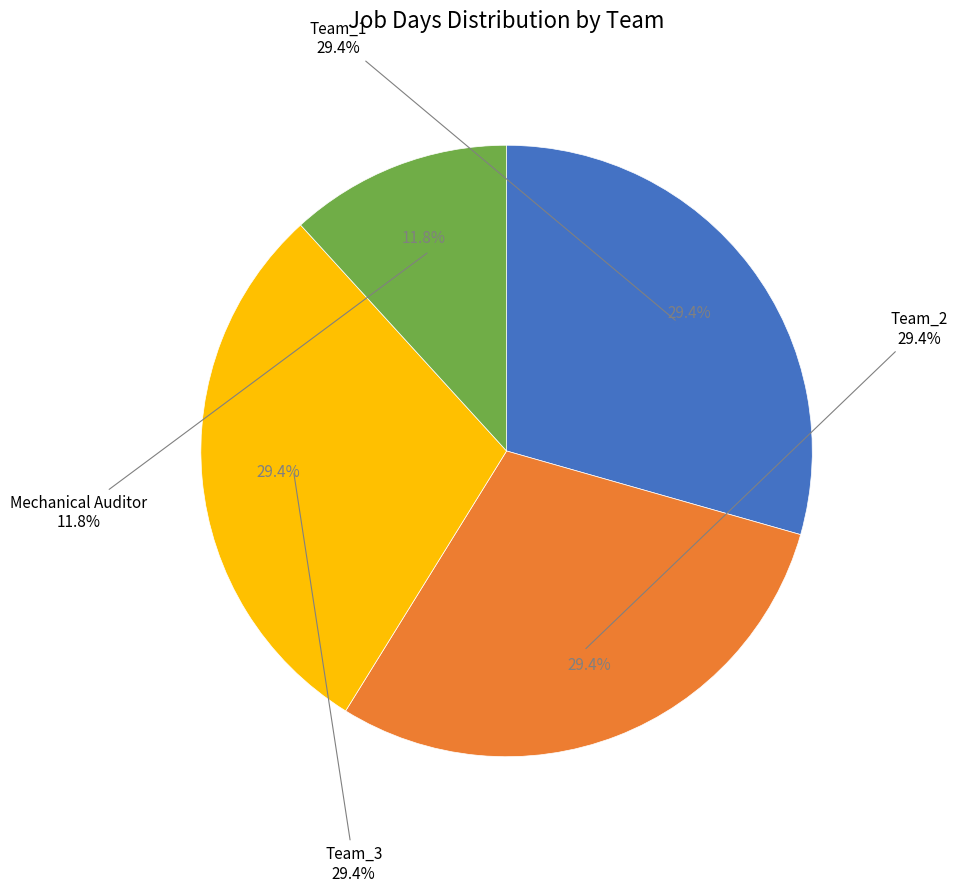

What is the total percentage of Team_1 and Team_3?

58.8%